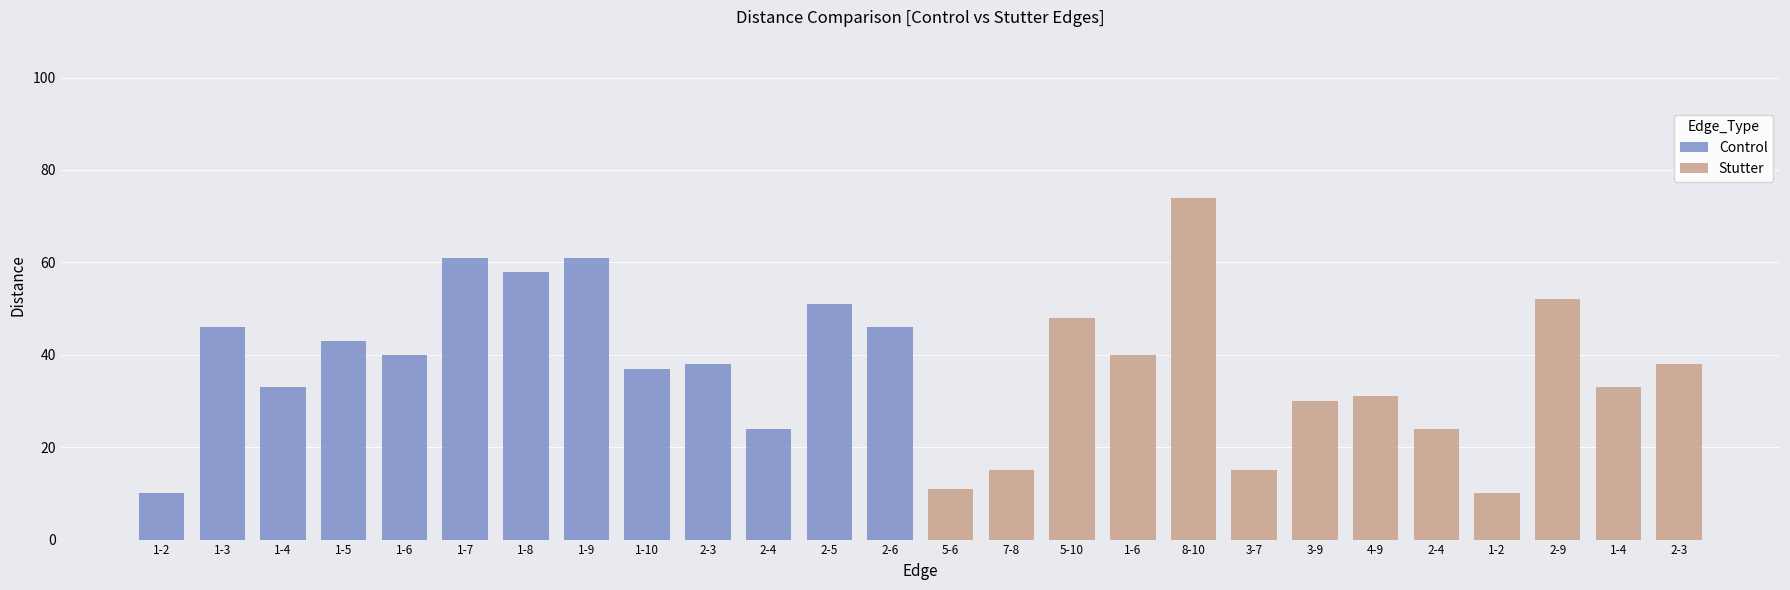

True or false: Control has a value of 46 at 1-3.

True